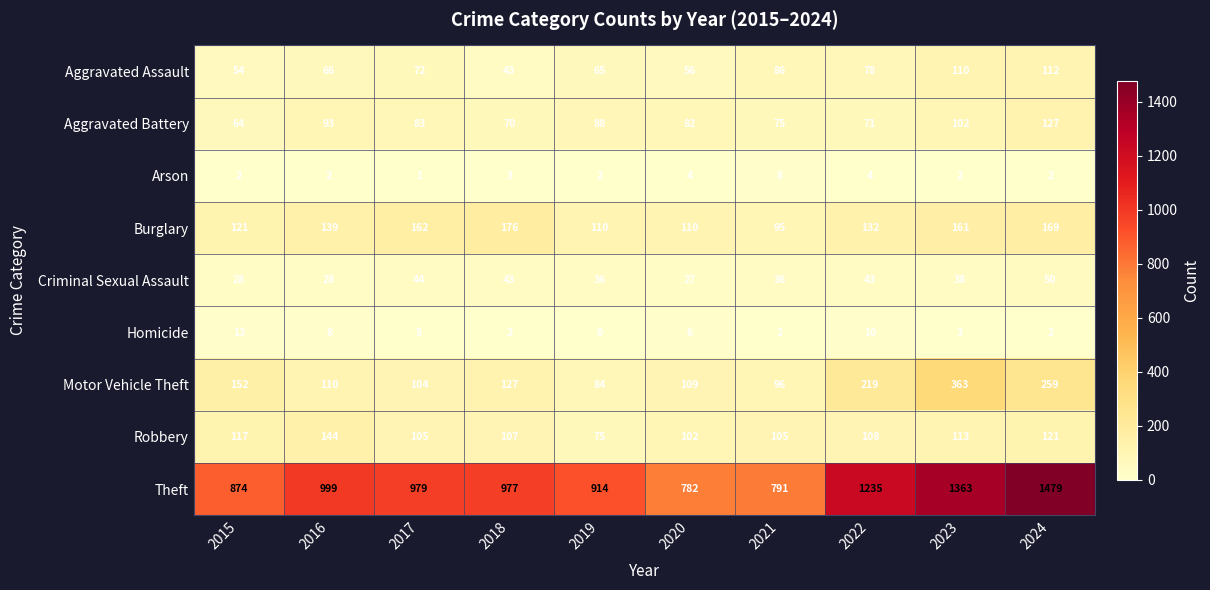

True or false: Burglary has a value of 121 at 2015.

True